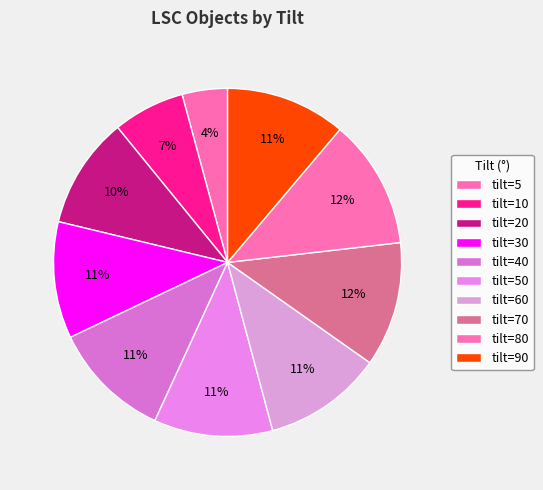

How many segments does this pie chart have?

10